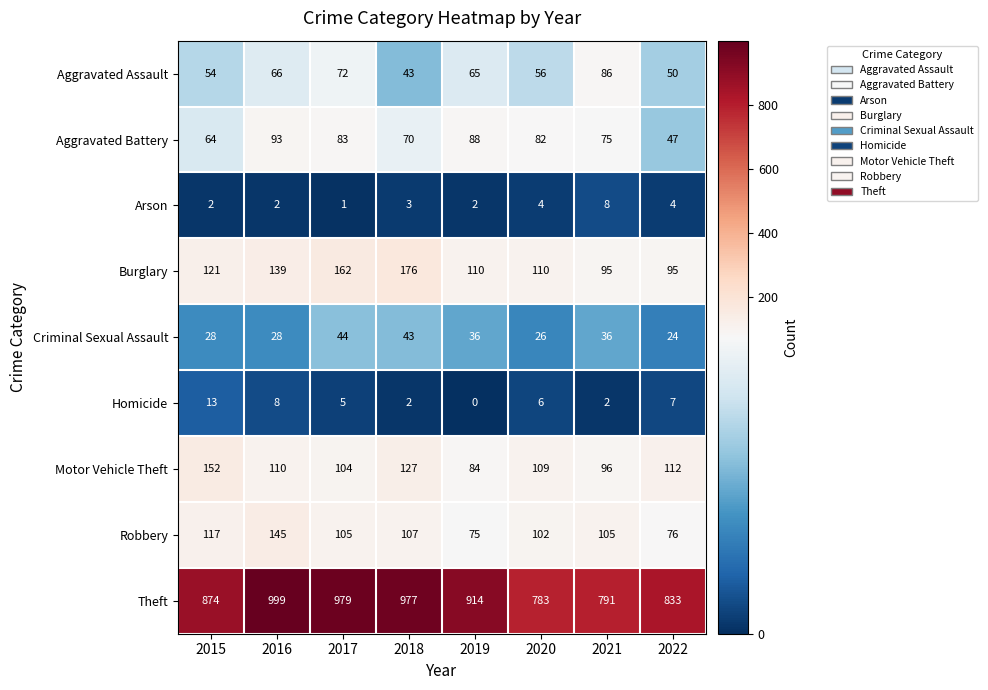

The Motor Vehicle Theft series shows 112 at 2022. True or false?

True